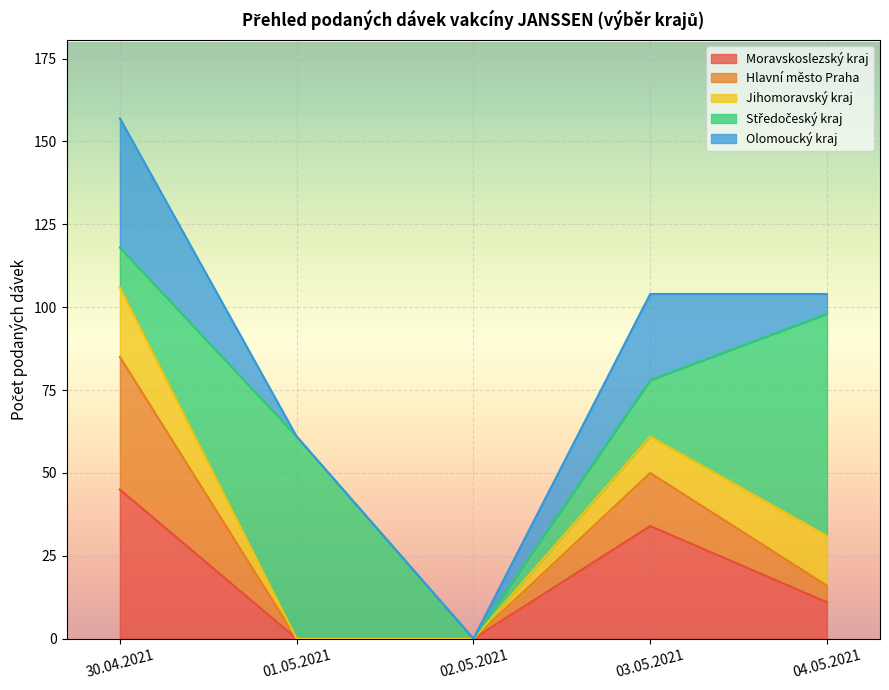

True or false: Moravskoslezský kraj and Olomoucký kraj cross at least once.

False